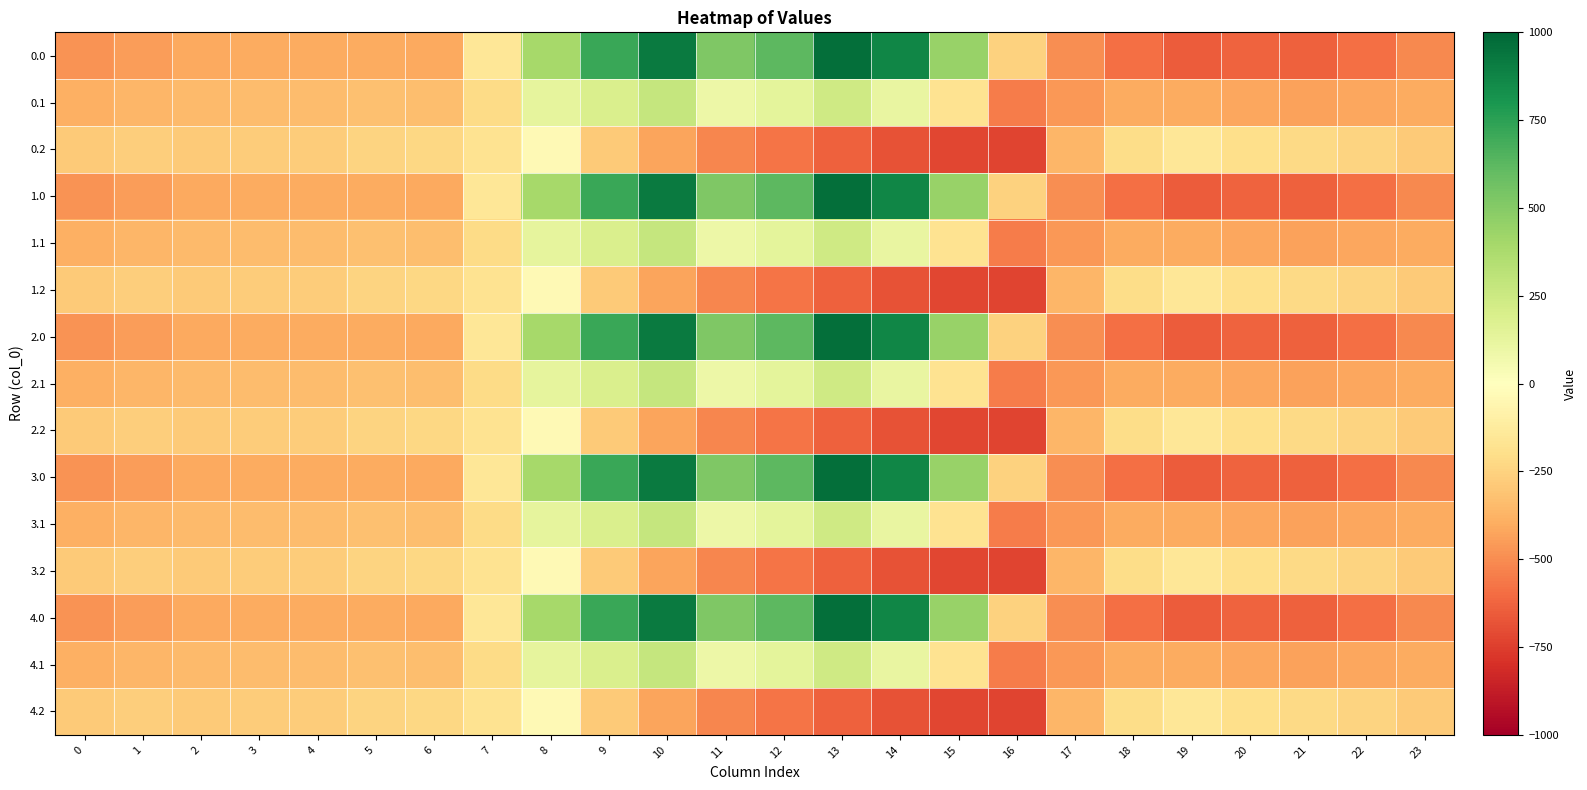

At 4, list the series in order from smallest to largest.

0.0, 1.0, 2.0, 3.0, 4.0, 0.1, 1.1, 2.1, 3.1, 4.1, 0.2, 1.2, 2.2, 3.2, 4.2